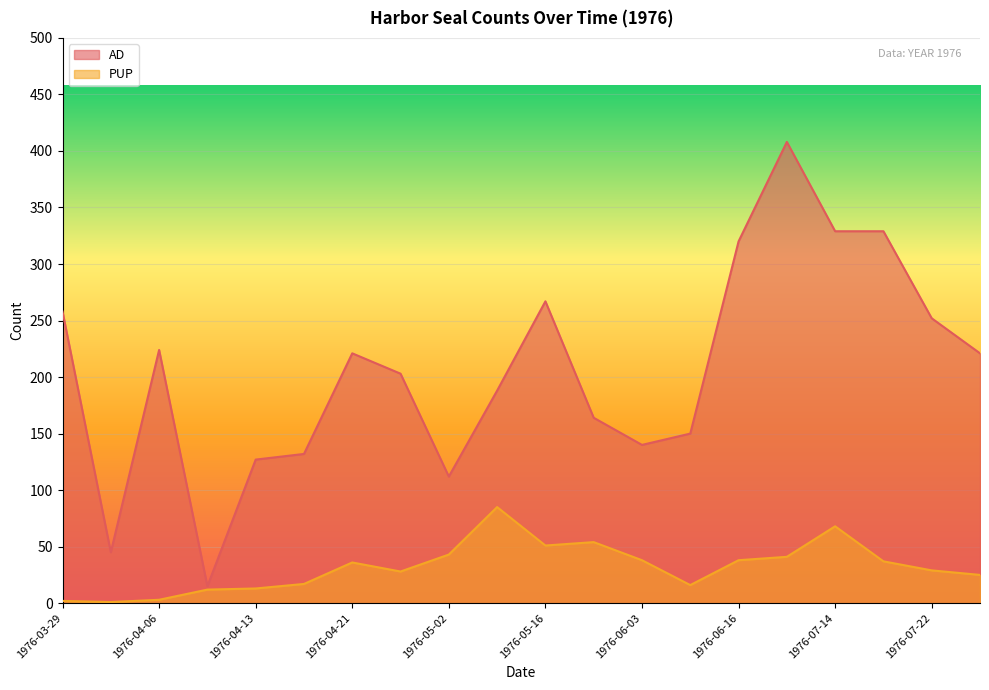

Rank the categories by PUP value from lowest to highest.

1976-04-02, 1976-03-29, 1976-04-06, 1976-04-10, 1976-04-13, 1976-06-11, 1976-04-17, 1976-07-29, 1976-04-23, 1976-07-22, 1976-04-21, 1976-07-15, 1976-06-03, 1976-06-16, 1976-07-07, 1976-05-02, 1976-05-16, 1976-05-19, 1976-07-14, 1976-05-07